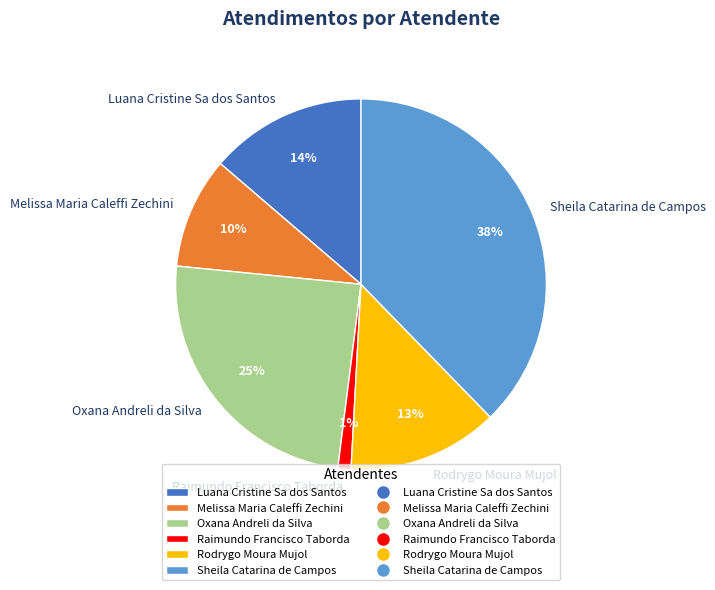

Combined, do Oxana Andreli da Silva and Raimundo Francisco Taborda account for over 50%?

No